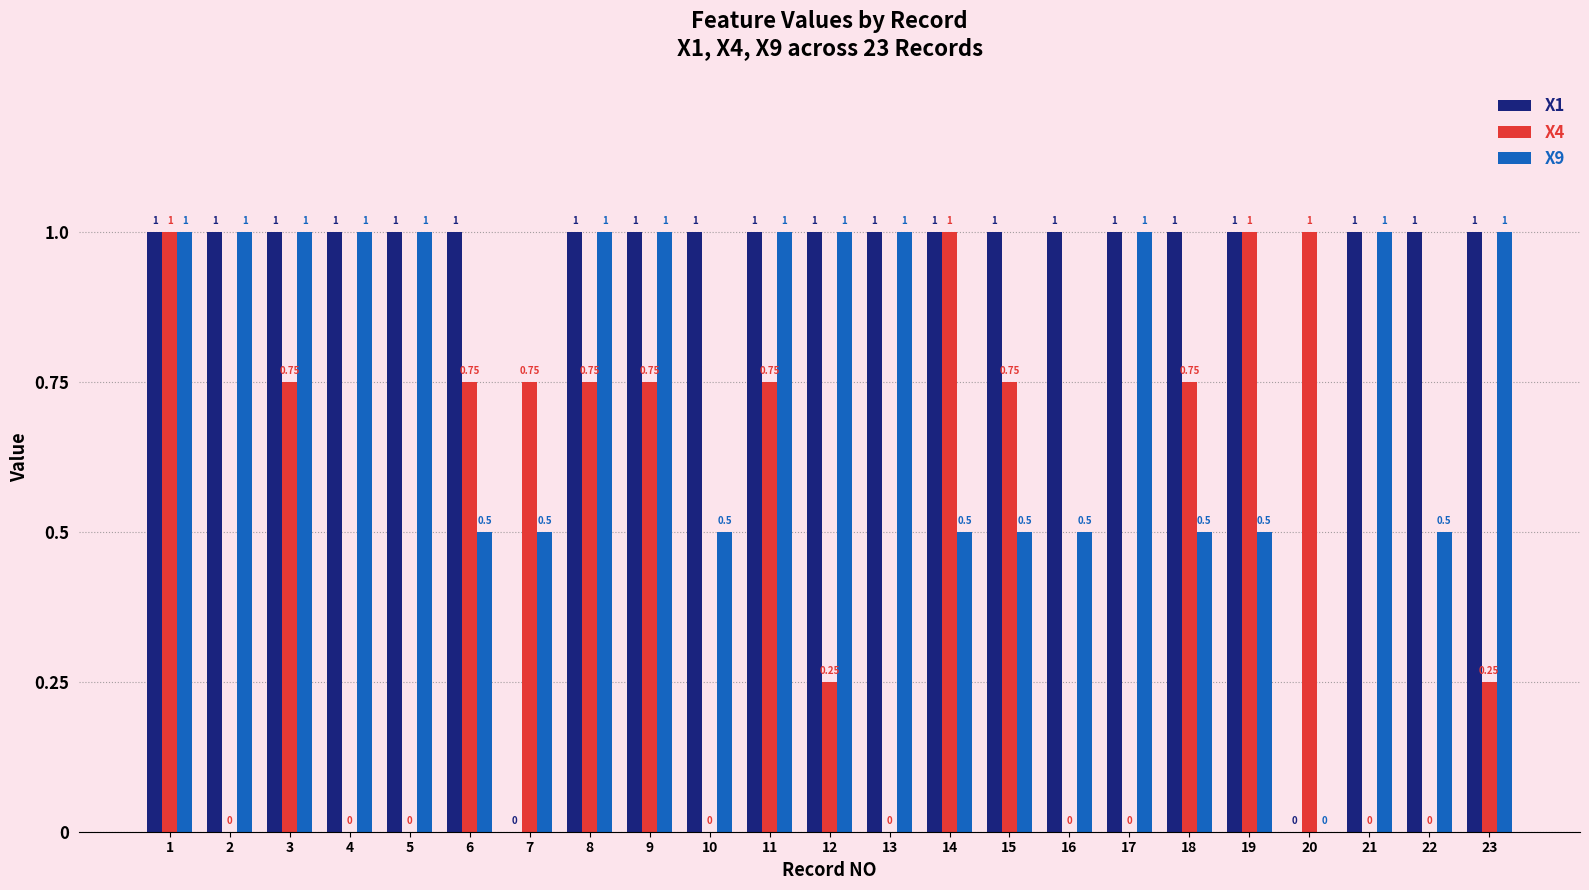

How many groups of bars are there?

23